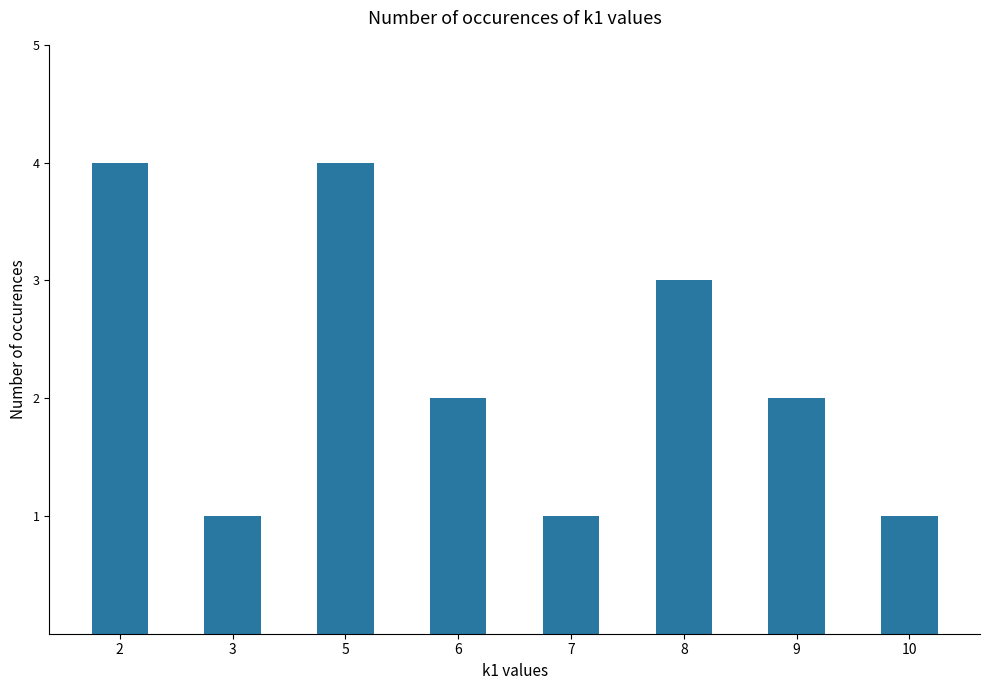

What is the average value?

2